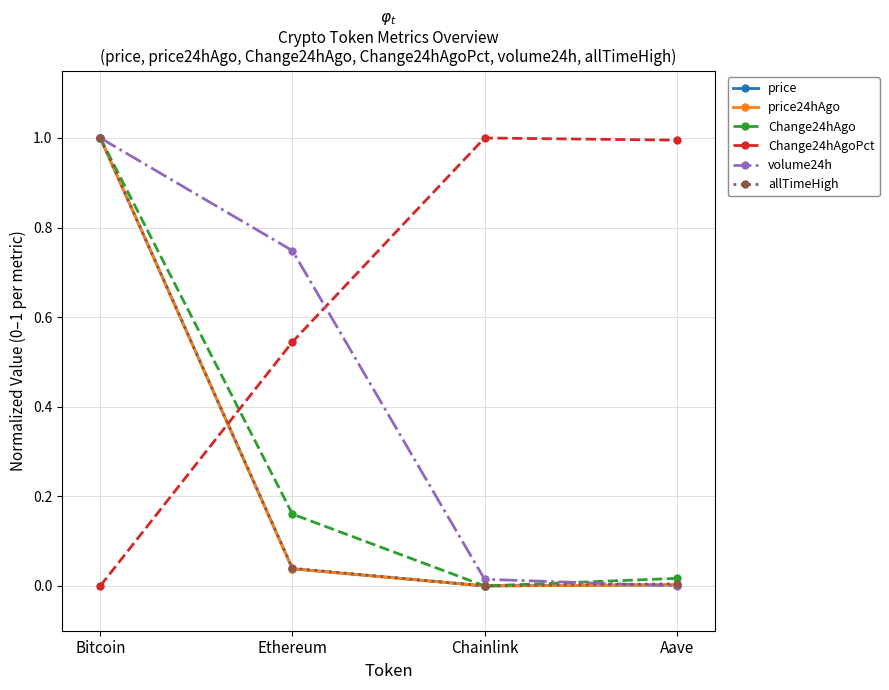

What is the total value across all series at Ethereum?

1.6